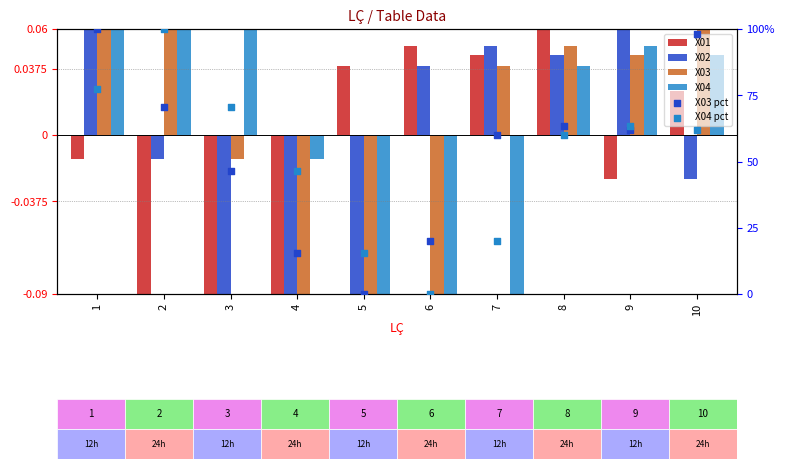

Which series has the widest spread of Y values?

X03 pct